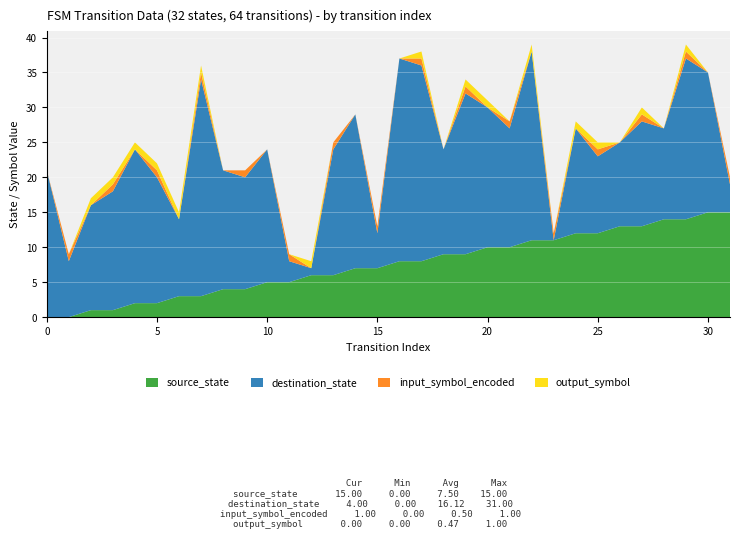

Reading left to right, transcribe all the data shown in this chart.

source_state: 0	0	1	1	2	2	3	3	4	4	5	5	6	6	7	7	8	8	9	9	10	10	11	11	12	12	13	13	14	14	15	15
destination_state: 21	8	15	17	22	18	11	31	17	16	19	3	1	18	22	5	29	28	15	23	20	17	27	0	15	11	12	15	13	23	20	4
input_symbol_encoded: 0	1	0	1	0	1	0	1	0	1	0	1	0	1	0	1	0	1	0	1	0	1	0	1	0	1	0	1	0	1	0	1
output_symbol: 0	0	1	1	1	1	1	1	0	0	0	0	1	0	0	0	0	1	0	1	1	0	1	0	1	1	0	1	0	1	0	0